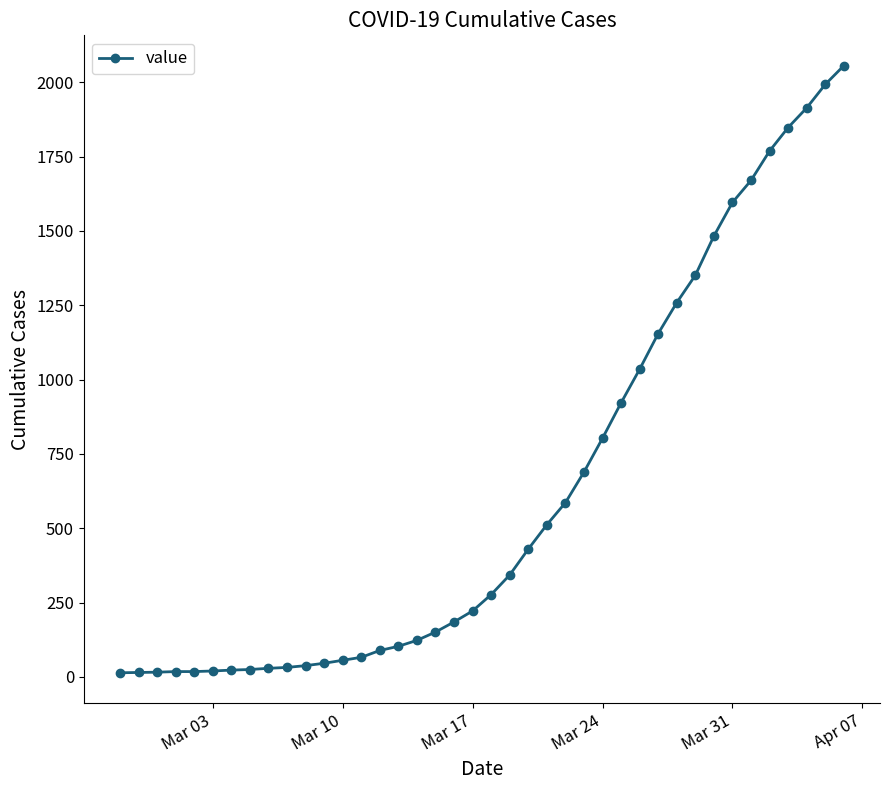

What is the sum of all values?

24980